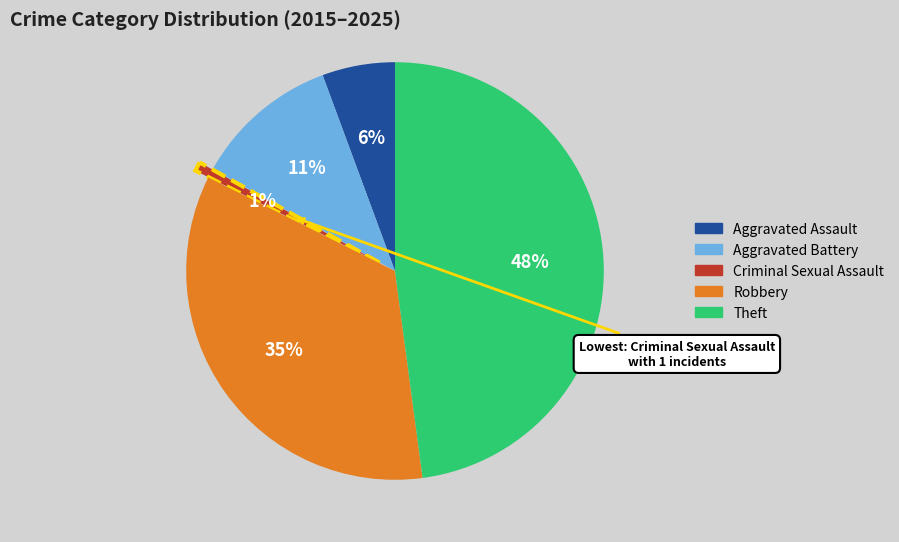

To the nearest percent, what is the difference between the Criminal Sexual Assault and Theft slice percentages?

47%